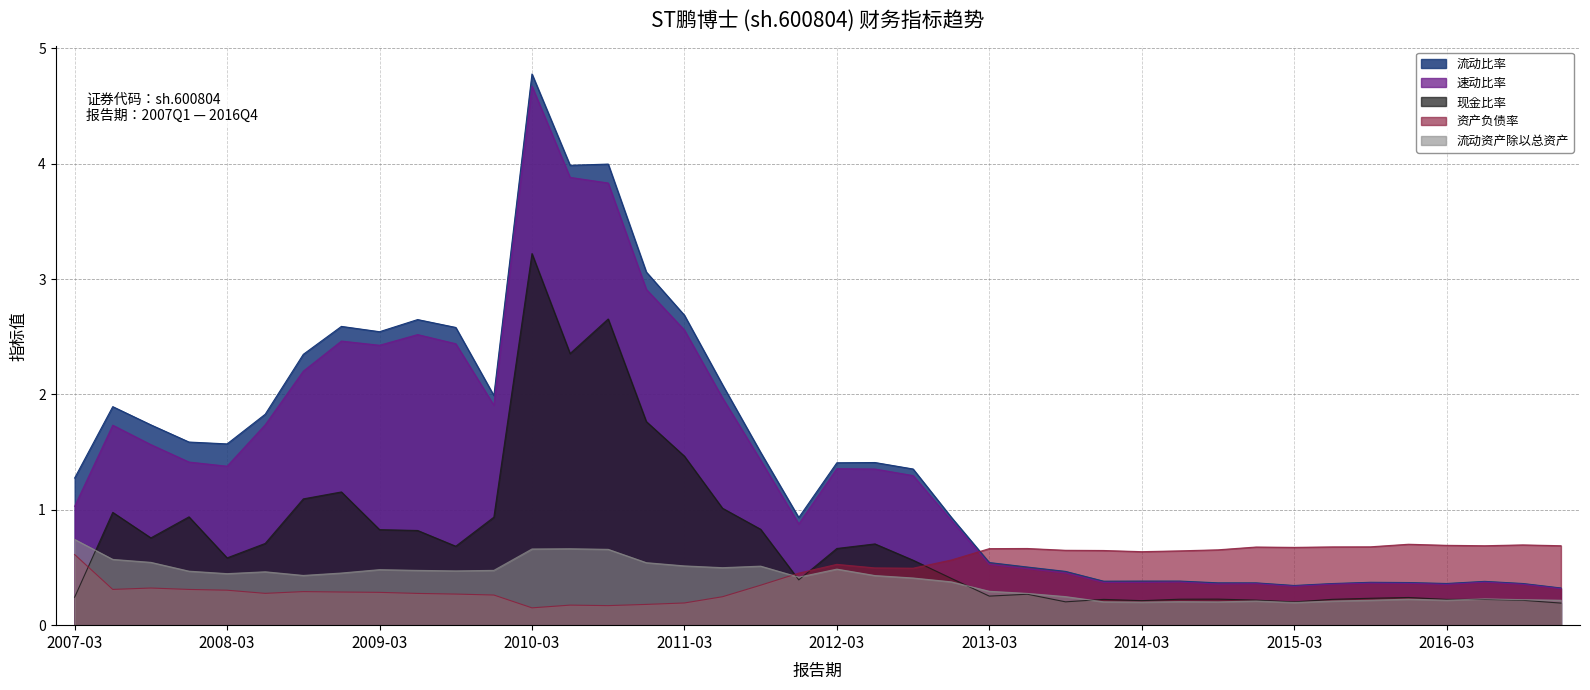

What is the average value of the 现金比率 series?

0.7